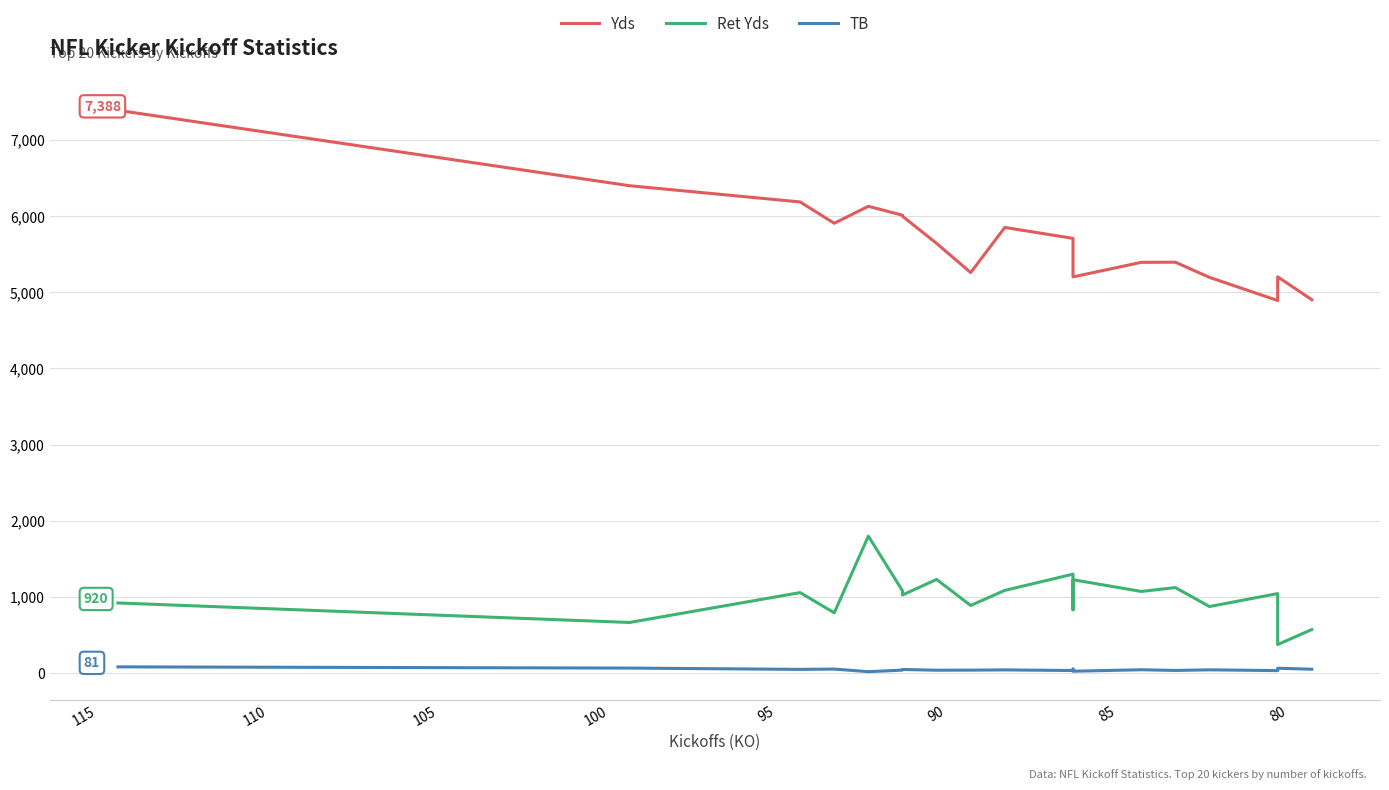

True or false: Yds and TB intersect in this chart.

False